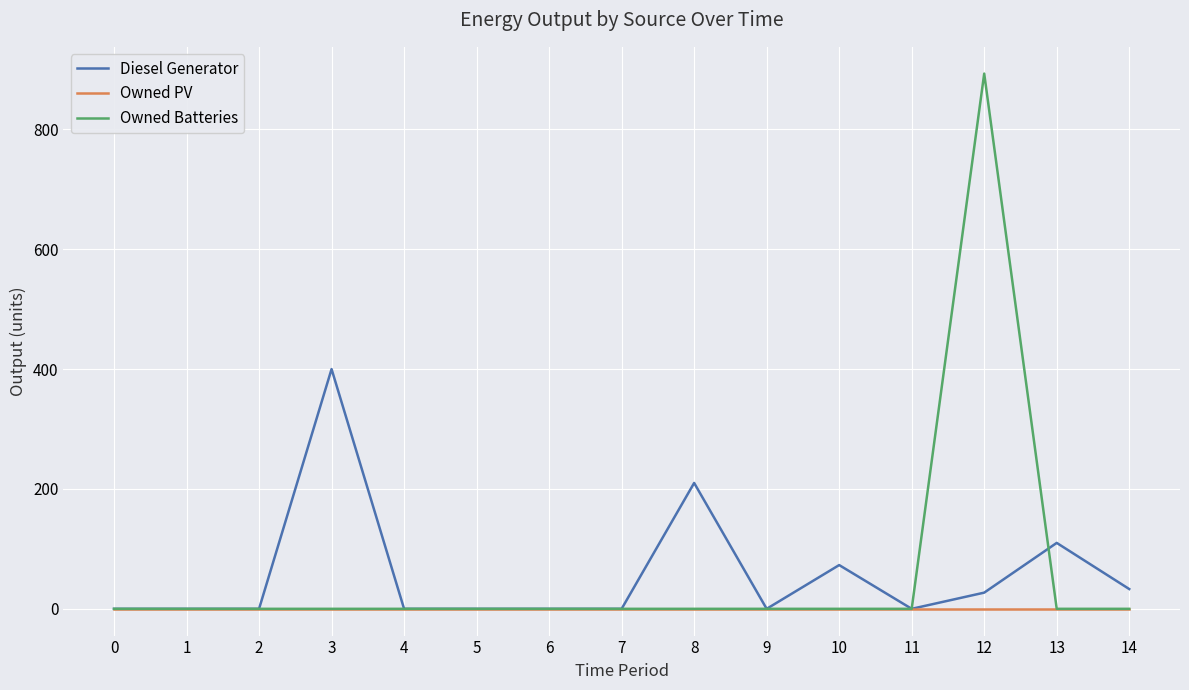

Count the number of categories in the chart.

15